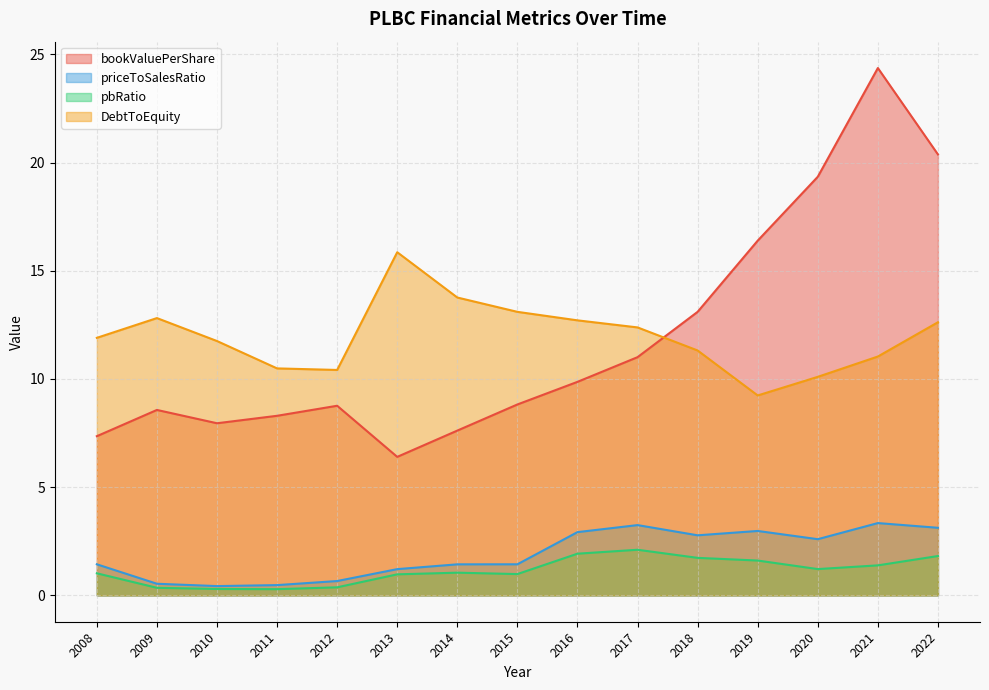

Where is DebtToEquity nearest to the value 12?

2008